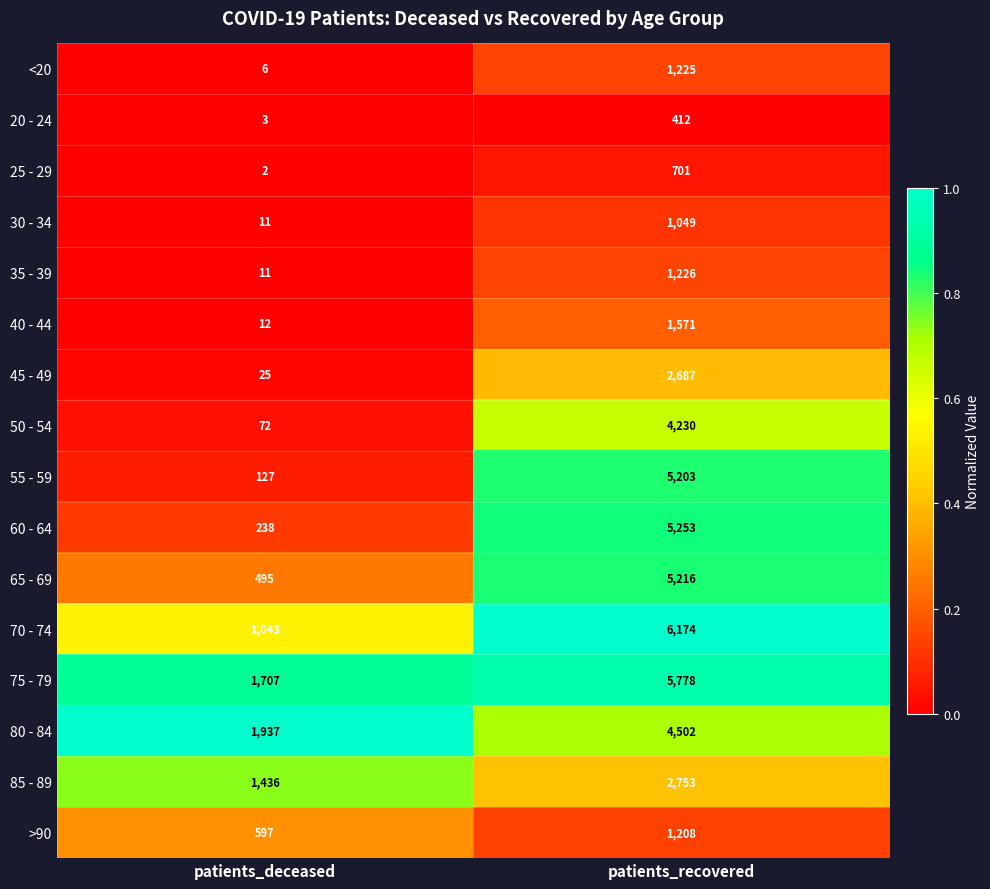

Which series has the largest total across all categories?

75 - 79